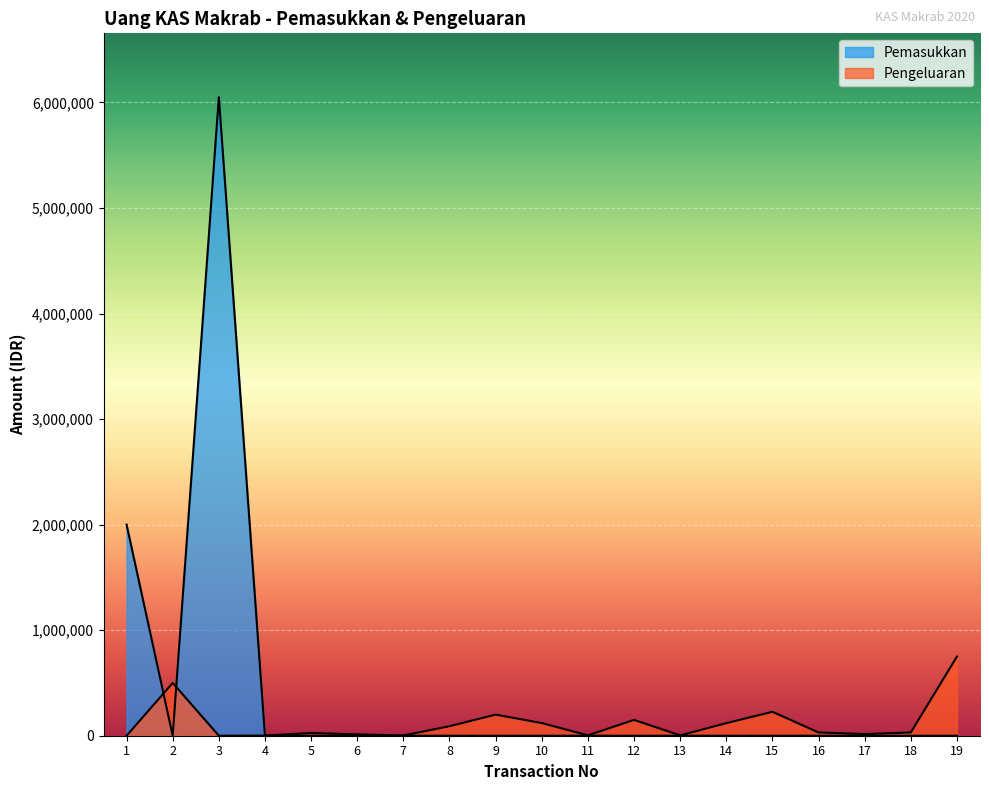

What is the total value across all series at 15?

226800